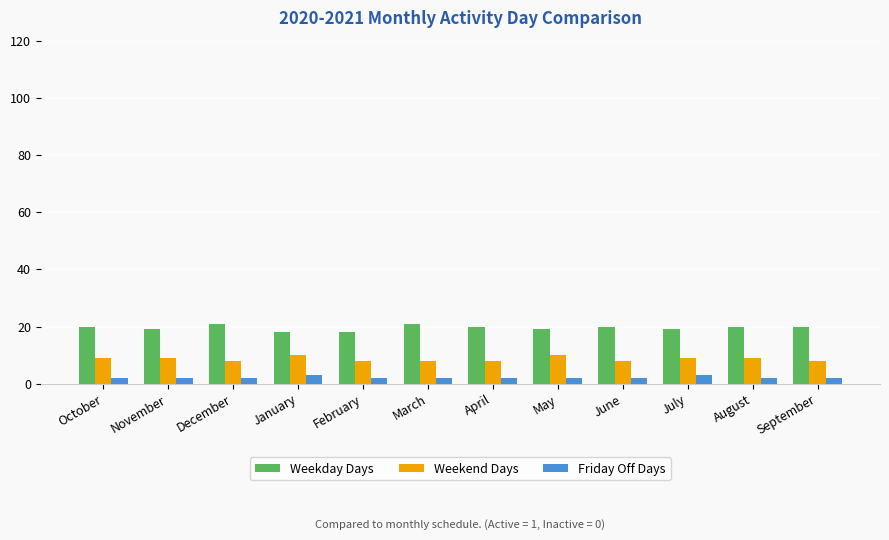

The Weekday Days series shows 33 at June. True or false?

False